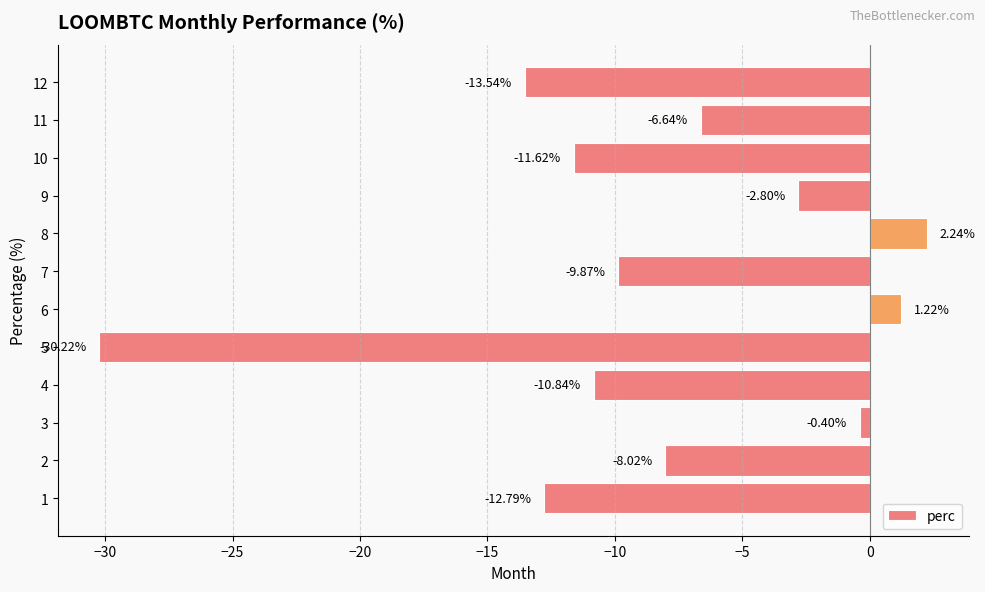

What is the change in value from 4 to 9?

+8.0